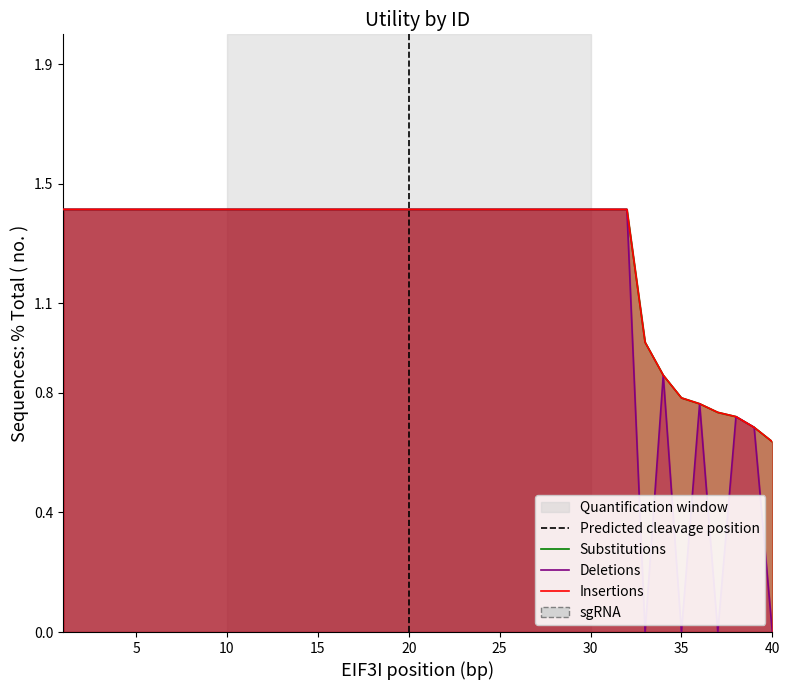

Reading left to right, what are all the values shown in this chart?

Insertions: 1.4	1.4	1.4	1.4	1.4	1.4	1.4	1.4	1.4	1.4	1.4	1.4	1.4	1.4	1.4	1.4	1.4	1.4	1.4	1.4	1.4	1.4	1.4	1.4	1.4	1.4	1.4	1.4	1.4	1.4	1.4	1.4	1.0	0.9	0.8	0.8	0.7	0.7	0.7	0.6
Deletions: 1.4	1.4	1.4	1.4	1.4	1.4	1.4	1.4	1.4	1.4	1.4	1.4	1.4	1.4	1.4	1.4	1.4	1.4	1.4	1.4	1.4	1.4	1.4	1.4	1.4	1.4	1.4	1.4	1.4	1.4	1.4	1.4	0.0	0.9	0.0	0.8	0.0	0.7	0.7	0.0
Substitutions: 1.4	1.4	1.4	1.4	1.4	1.4	1.4	1.4	1.4	1.4	1.4	1.4	1.4	1.4	1.4	1.4	1.4	1.4	1.4	1.4	1.4	1.4	1.4	1.4	1.4	1.4	1.4	1.4	1.4	1.4	1.4	1.4	1.0	0.9	0.8	0.8	0.7	0.7	0.7	0.6